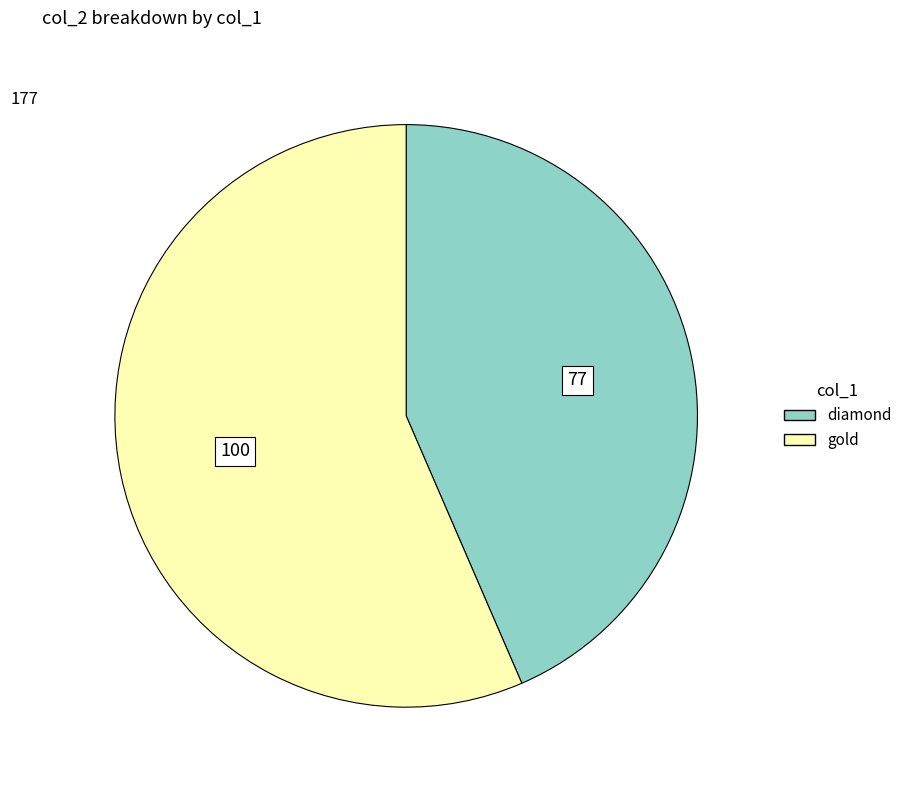

Which has a higher value, diamond or gold?

gold